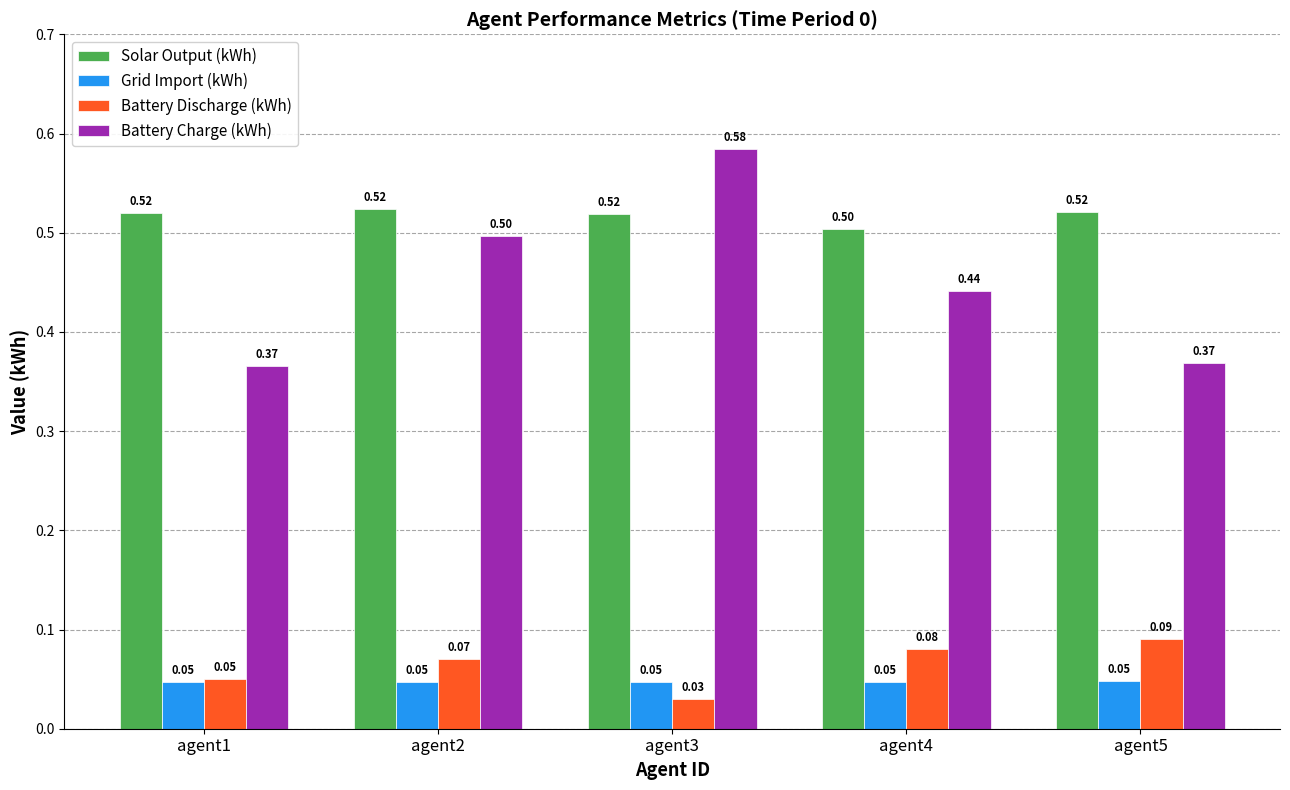

Count the Grid Import (kWh) values in the range 0 to 1.

5